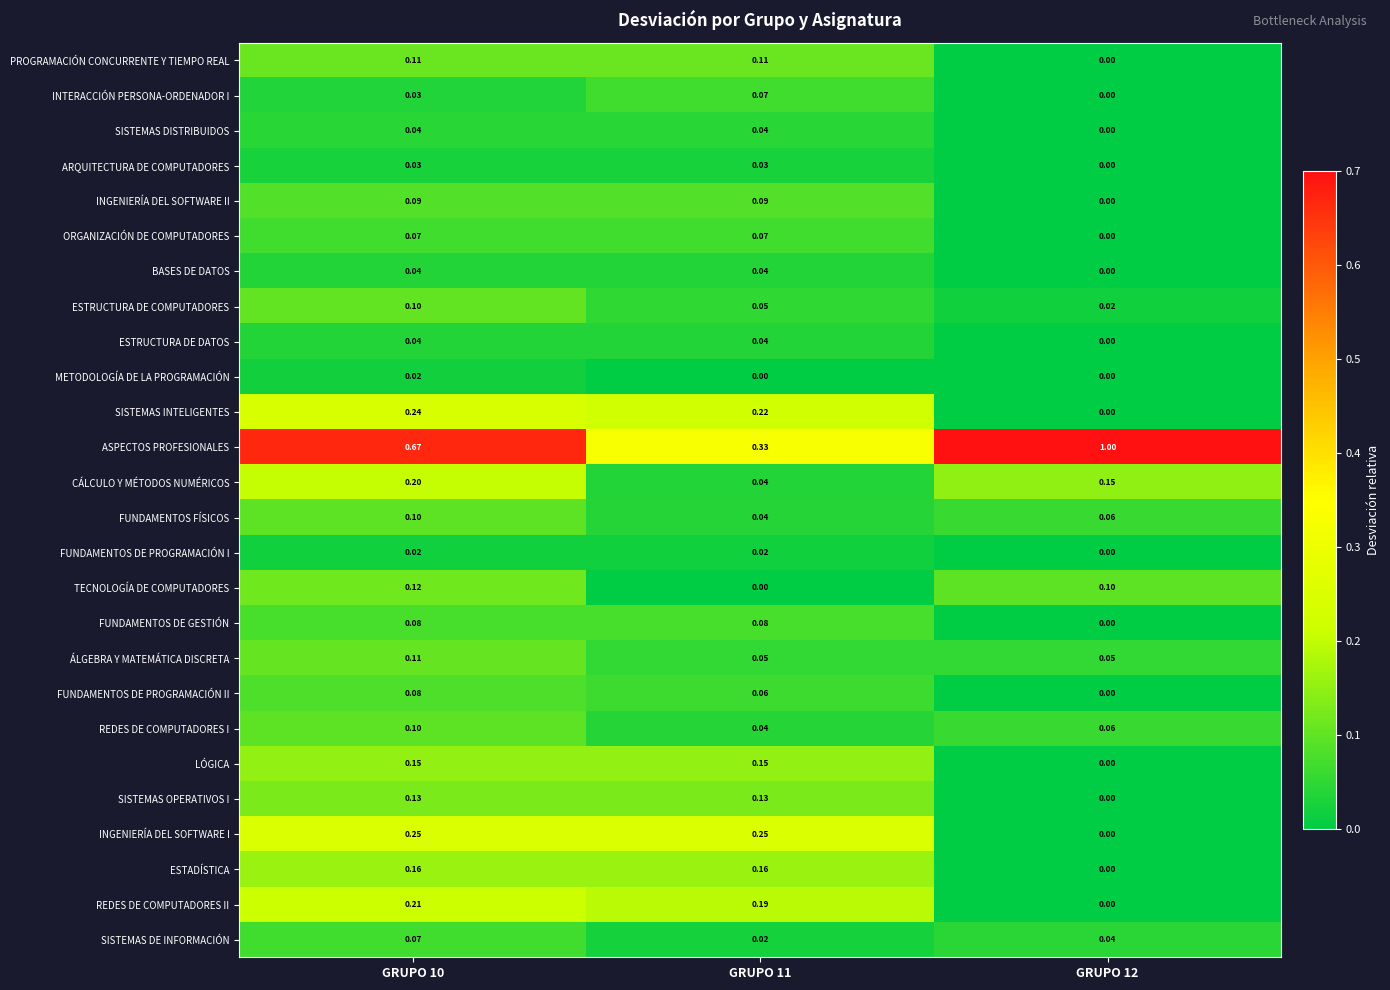

Which series has the widest spread of values?

ASPECTOS PROFESIONALES